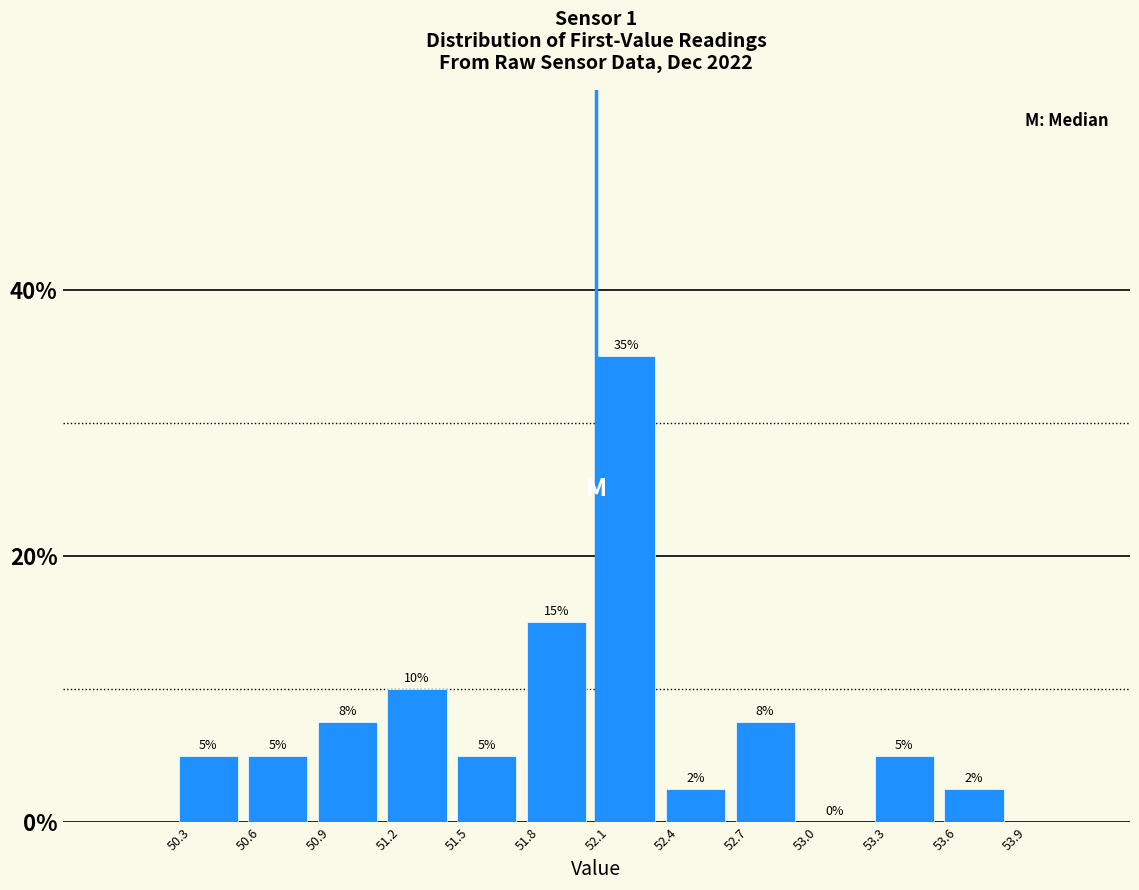

Which has a higher value, 52.7 or 53.0?

52.7